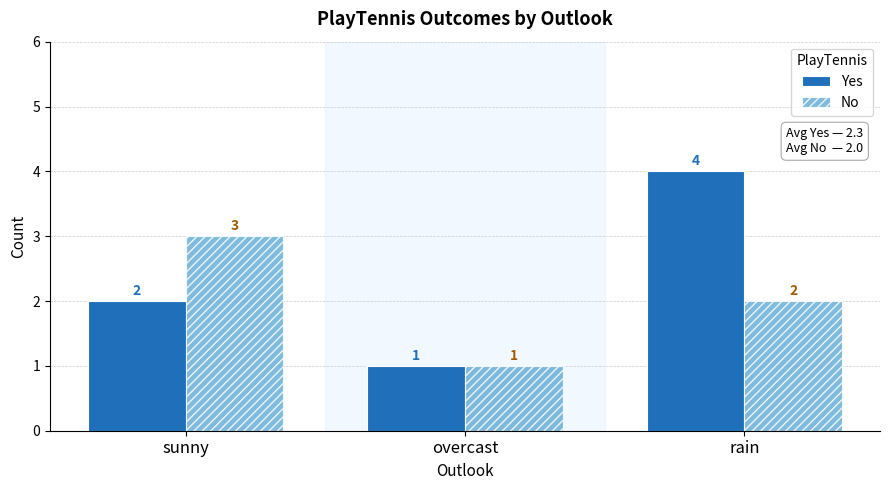

Reading left to right, transcribe all the data shown in this chart.

Yes: 2	1	4
No: 3	1	2